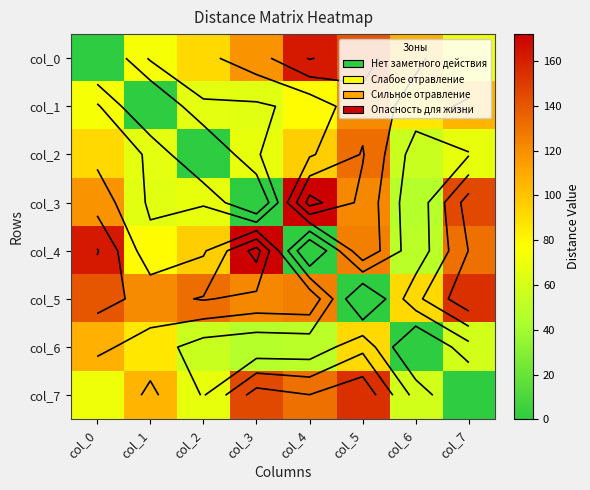

What is the approximate value of col_3 at col_4, to the nearest 5?

170